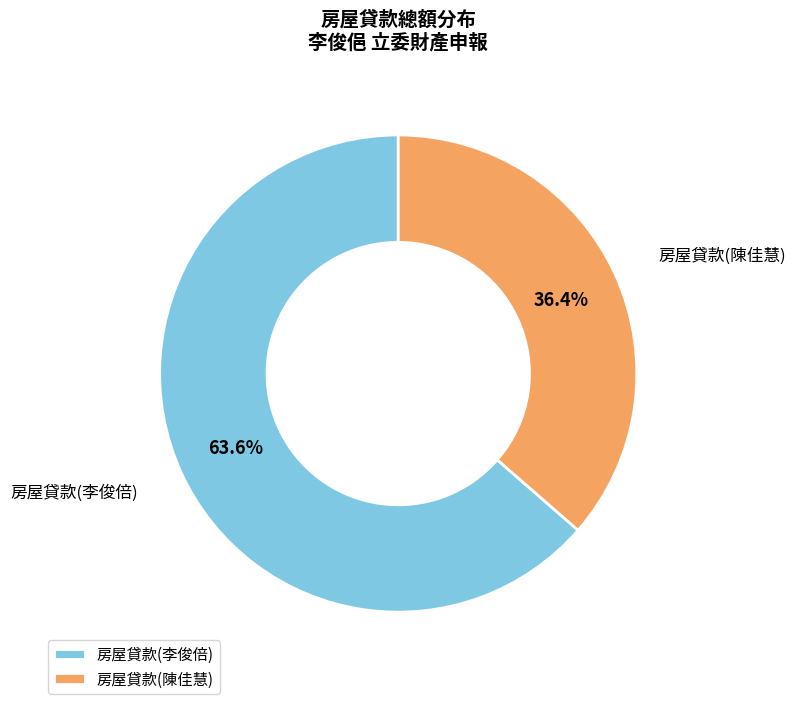

Which category accounts for the majority?

房屋貸款(李俊倍)